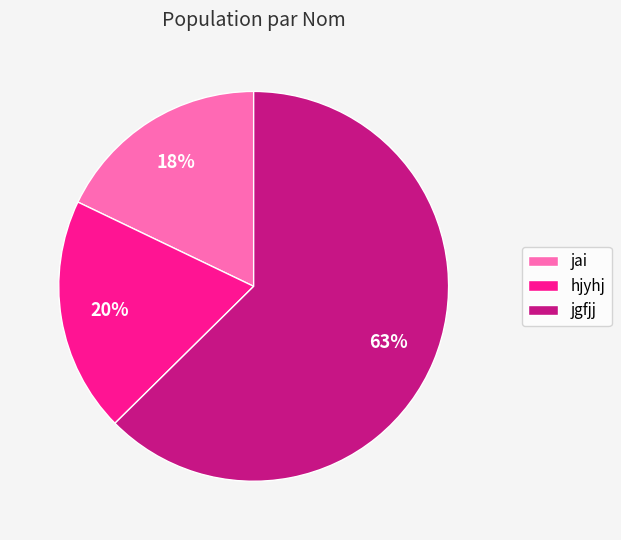

Is there any slice that represents more than half of the pie?

Yes